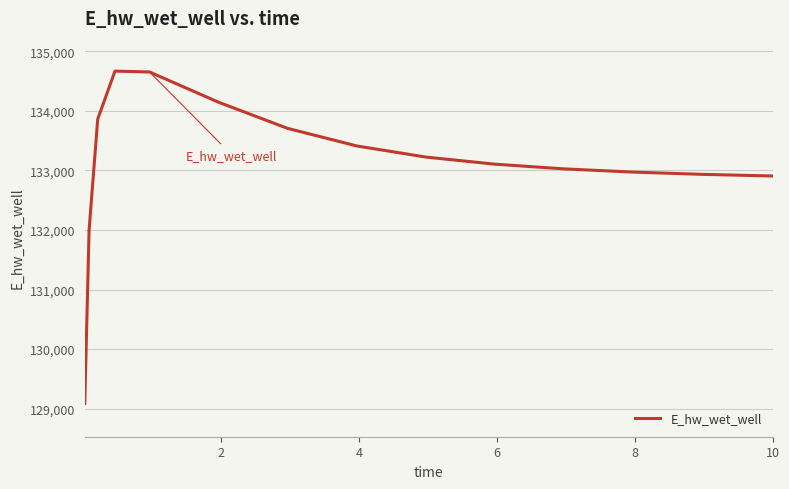

What is the greatest value displayed?

134668.2